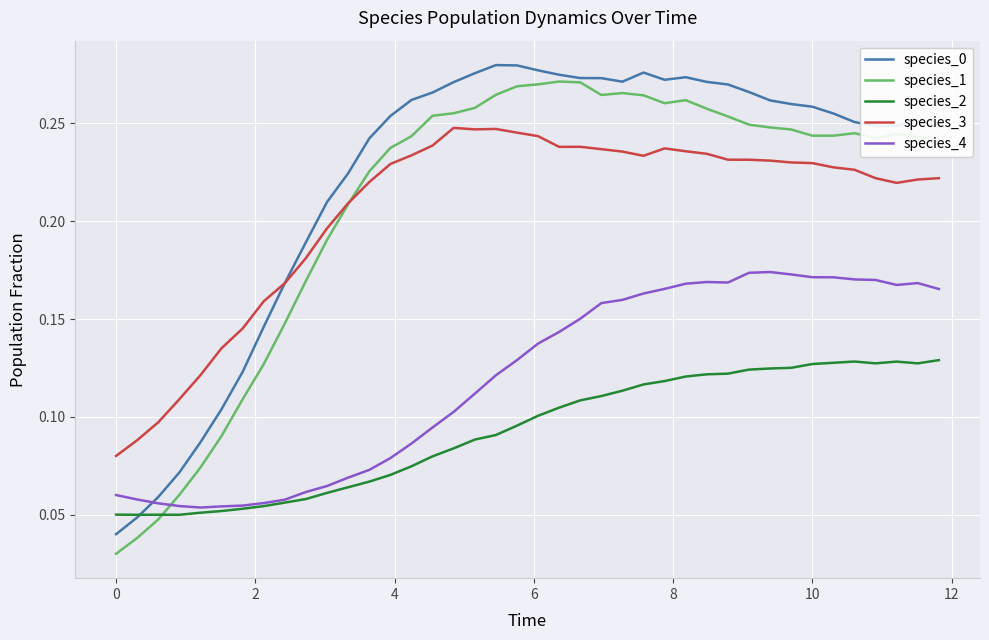

True or false: species_3 and species_2 intersect in this chart.

False